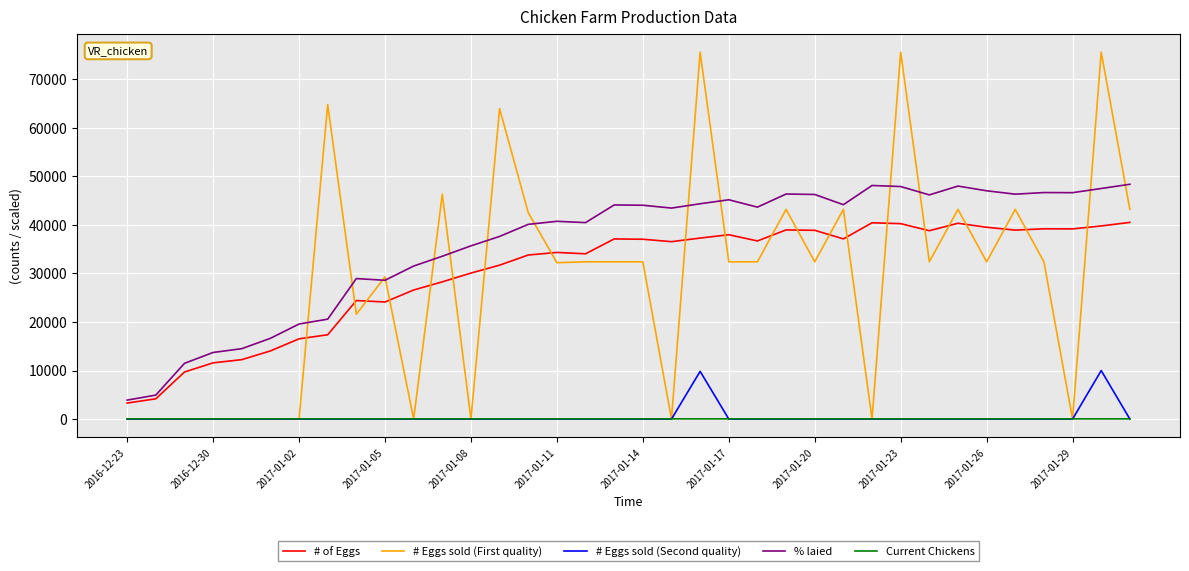

Which series has the largest total across all categories?

% laied